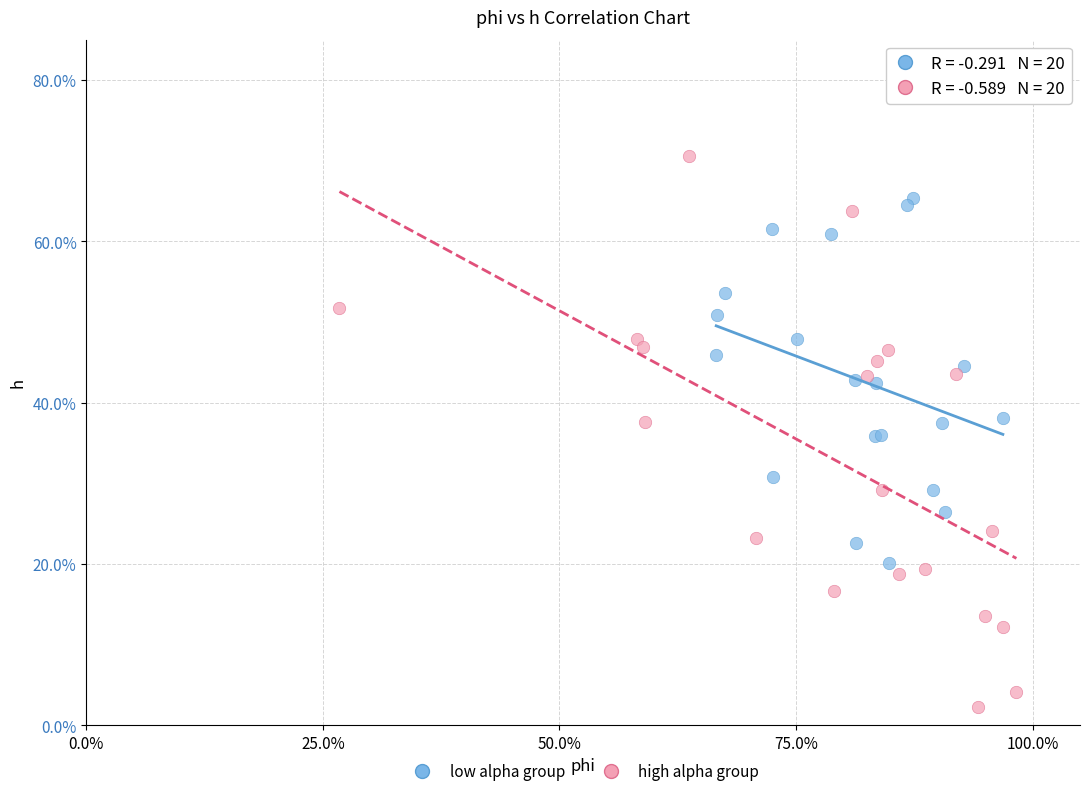

Which series contains the lowest Y value?

high alpha group